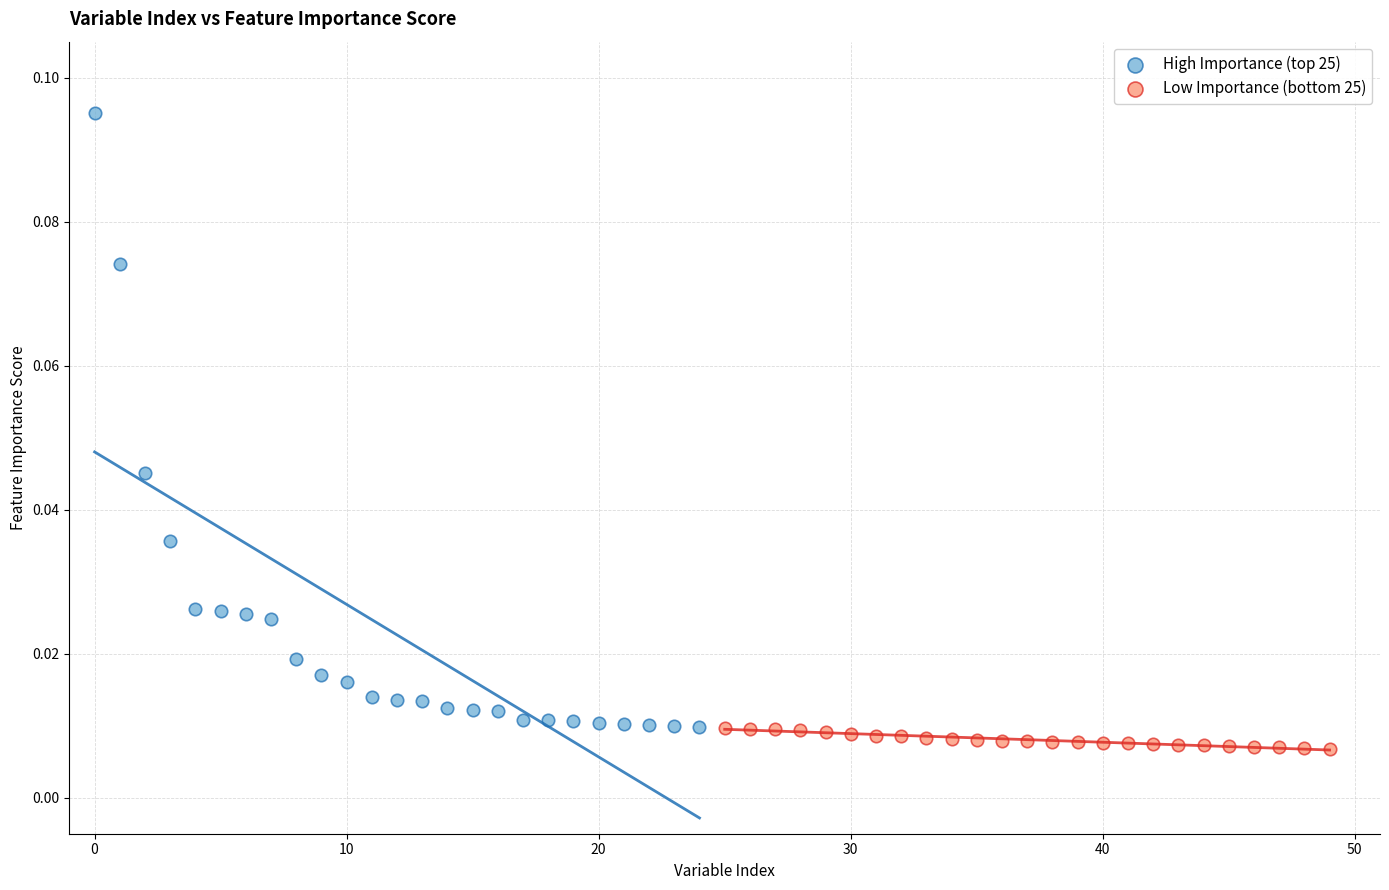

What are all the series names shown in the legend?

High Importance (top 25), Low Importance (bottom 25)